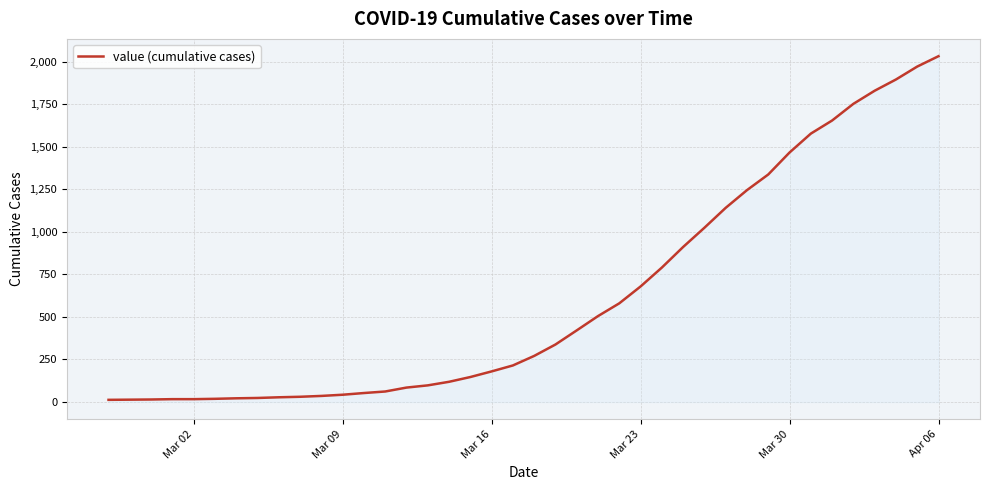

What is the smallest value displayed?

13